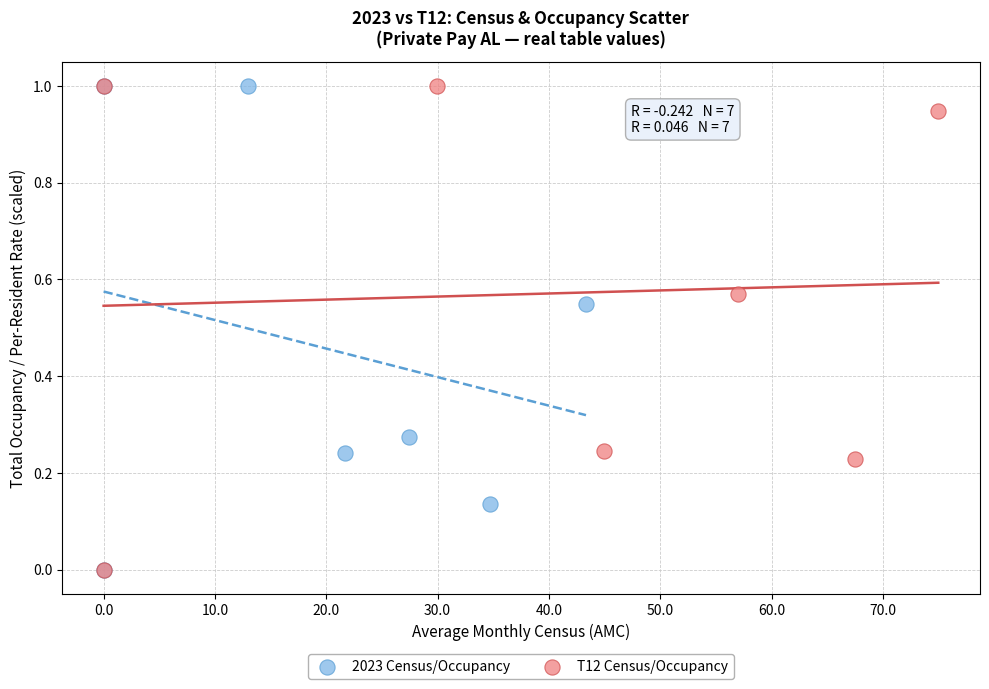

What are all the series names shown in the legend?

2023 Census/Occupancy, T12 Census/Occupancy